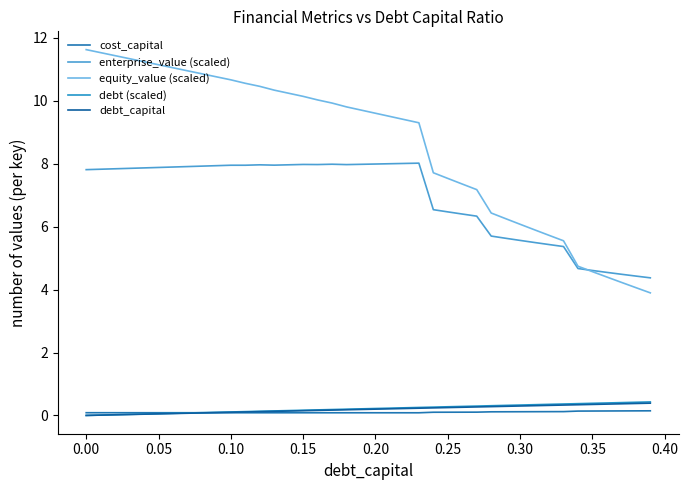

True or false: debt_capital has more than 2 points higher than both neighbors.

False